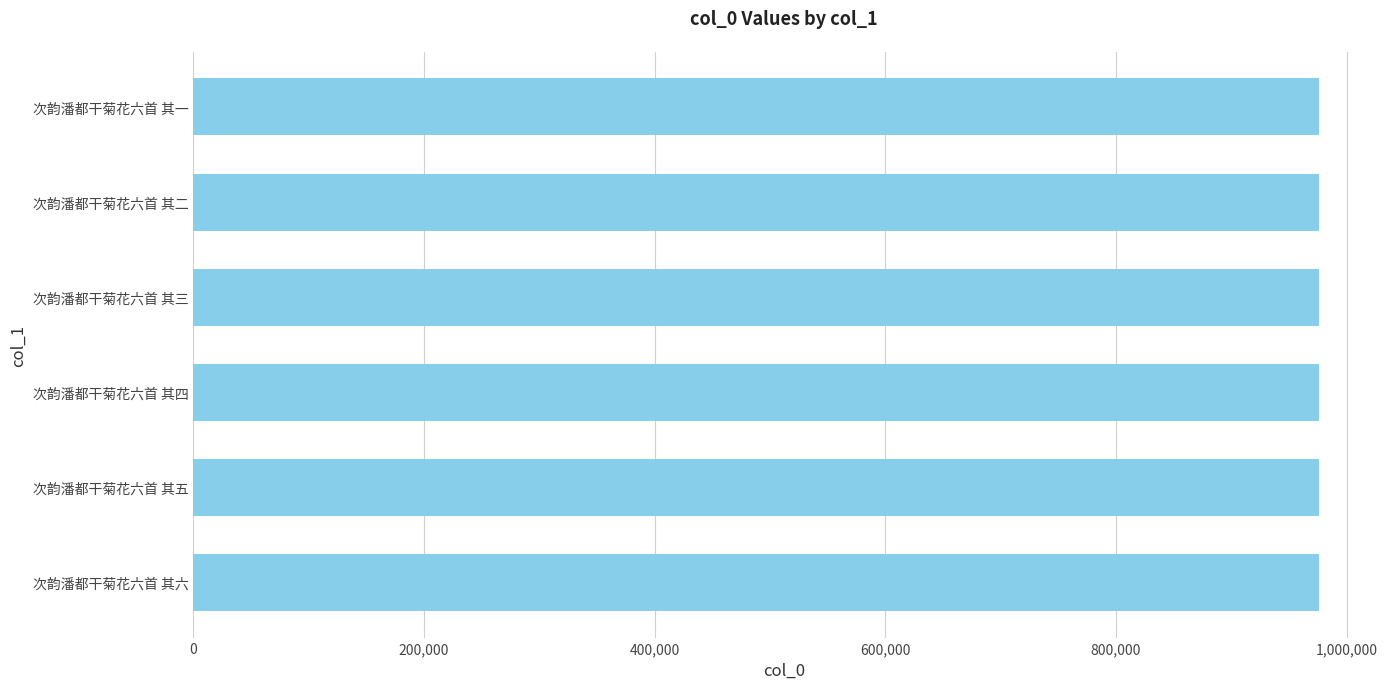

What is the approximate value at 次韵潘都干菊花六首 其五?

975986